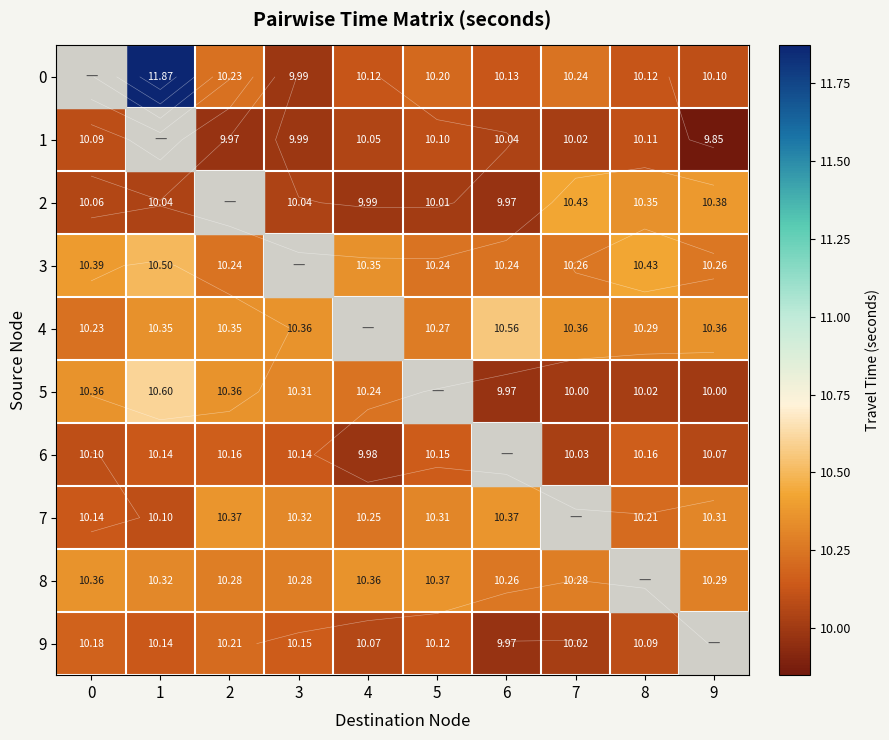

The value of 1 at 9 is 9.8. True or false?

True